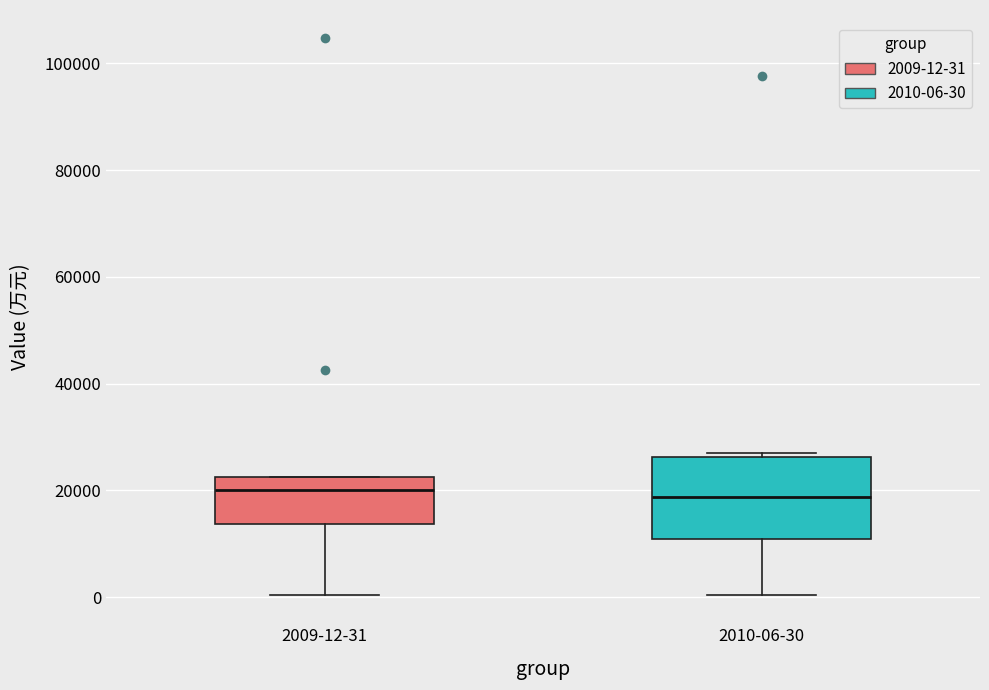

Reading left to right, transcribe this box plot: for each box, give where its median line is, the range the box spans, and where its two whiskers end, as read against the y-axis. The values are not printed on the chart, so give them approximately, as read against the axis.

2009-12-31: median 20000, box 14000 to 22000, whiskers 0 to 22000
2010-06-30: median 18000, box 10000 to 26000, whiskers 0 to 28000